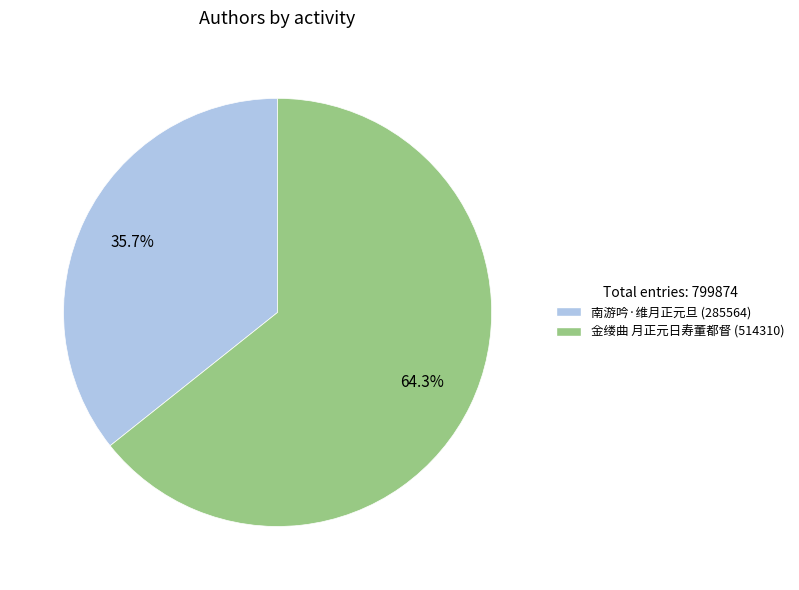

Which slice is the largest?

金缕曲 月正元日寿董都督